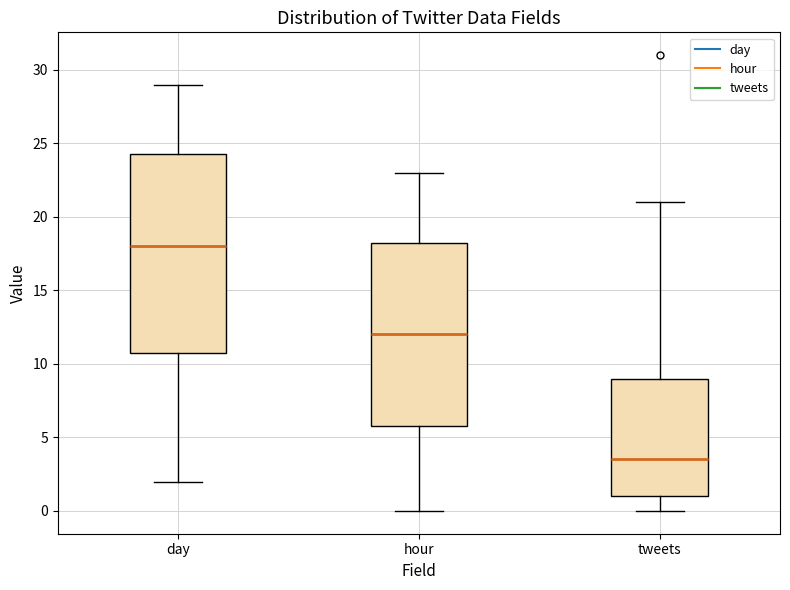

Comparing the boxes themselves (not the whiskers), which one is the tallest?

day